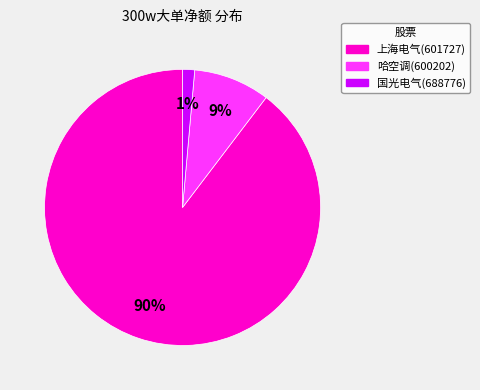

Which has a higher value, 国光电气(688776) or 哈空调(600202)?

哈空调(600202)